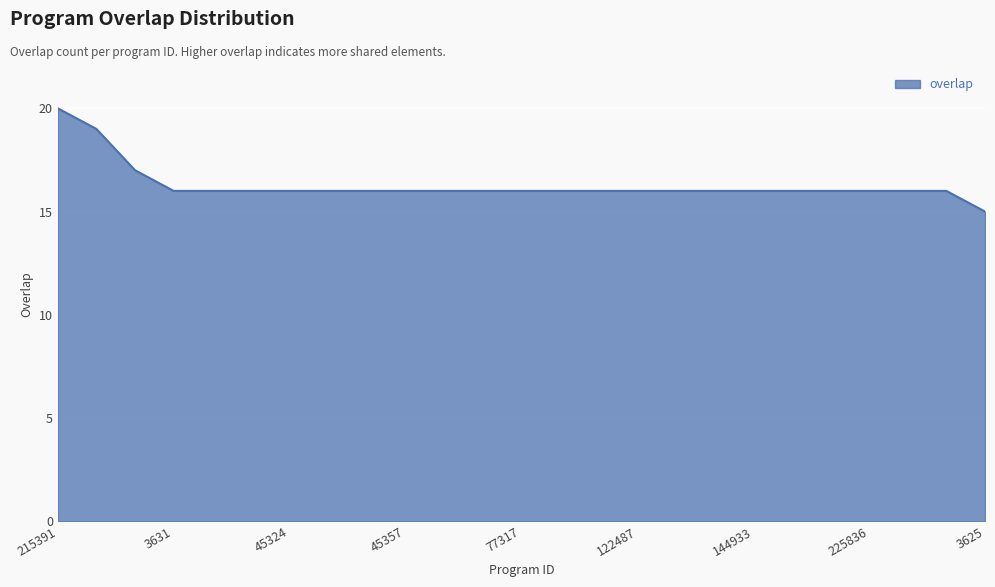

What is the difference between the maximum and minimum values?

5